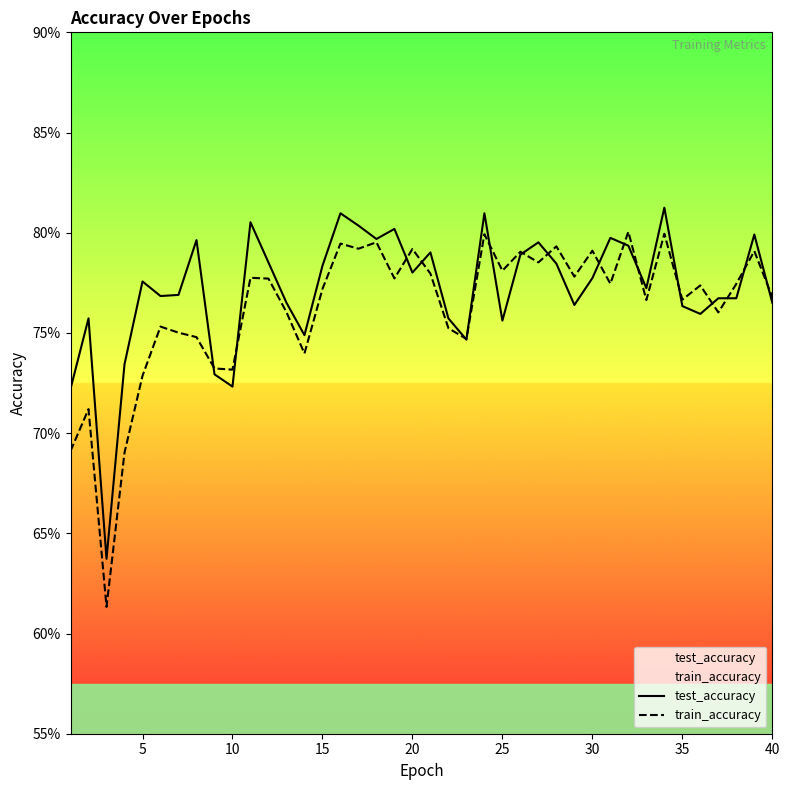

Is this an area chart (filled region under the line)?

No